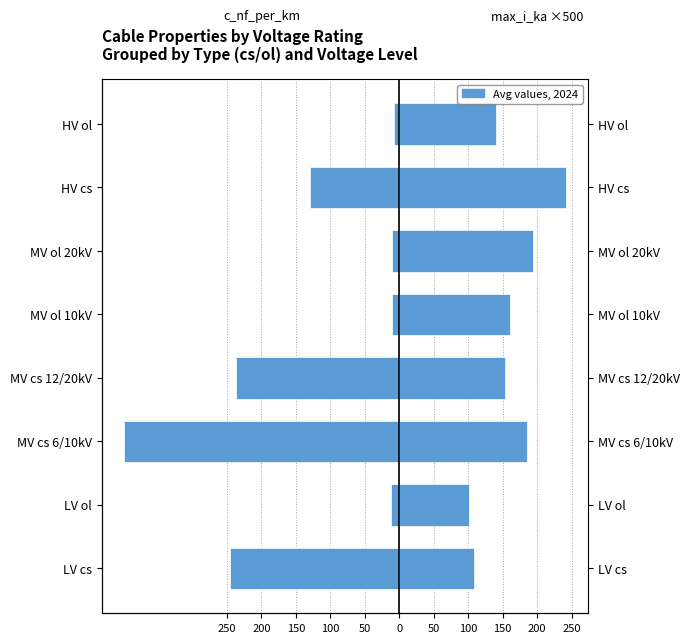

Which series has the largest total across all categories?

avg max_i_ka ×500